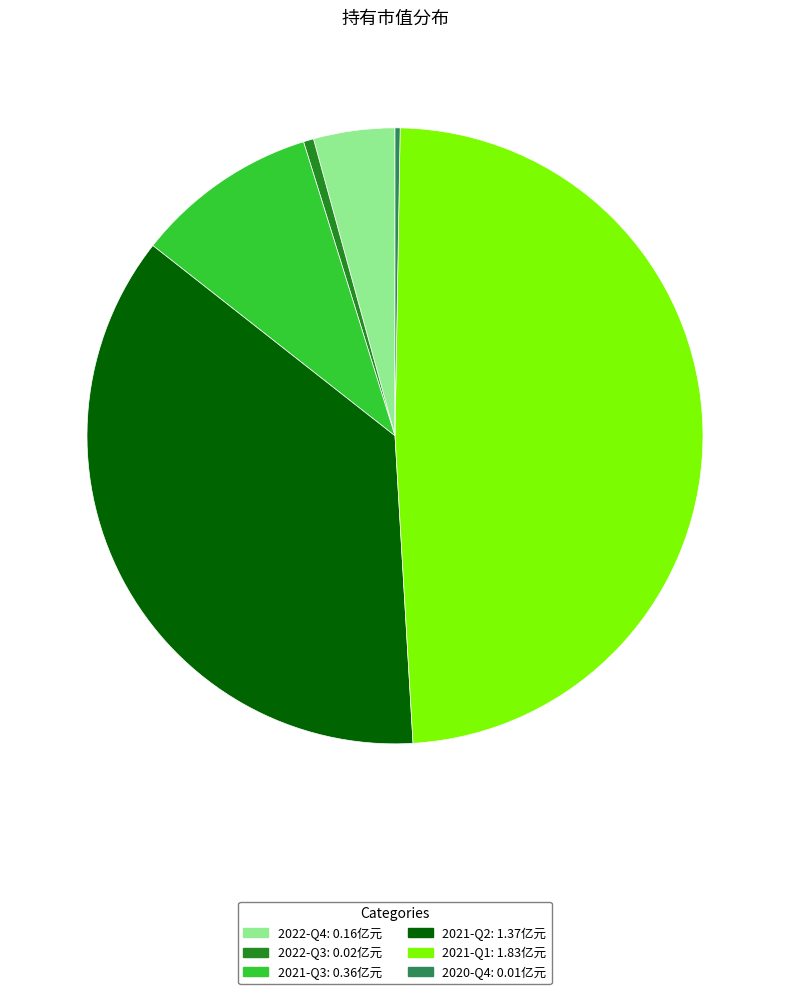

Which has a higher value, 2021-Q1 or 2021-Q3?

2021-Q1